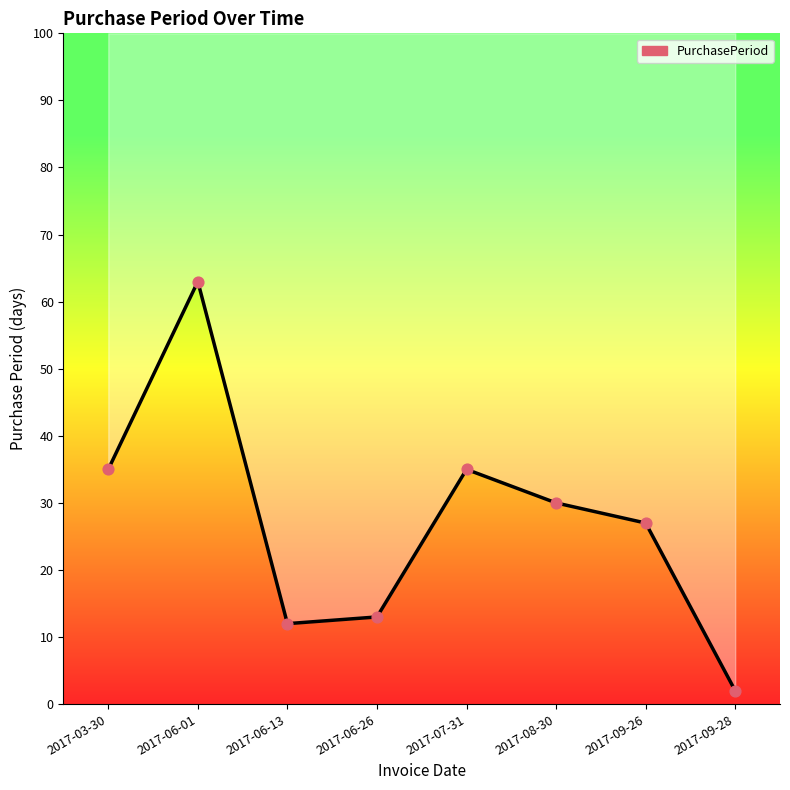

What is the change in value from 2017-06-01 to 2017-09-28?

-61